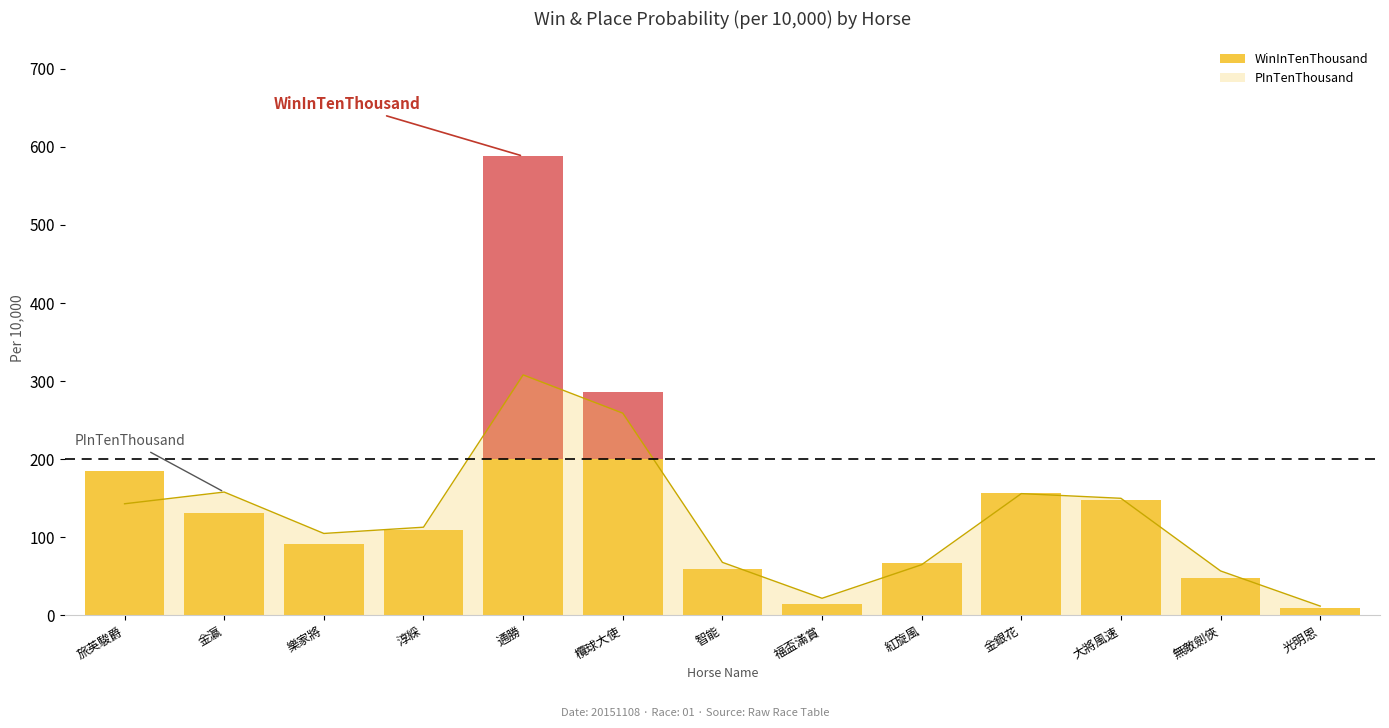

What is the approximate value at 無敵劍俠, to the nearest 50?

50